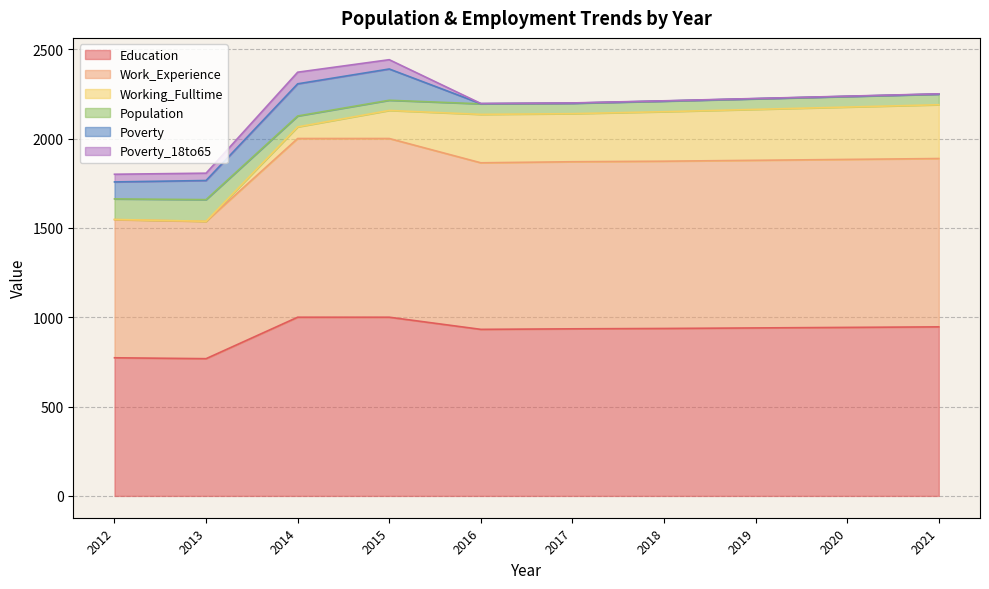

At which label does Education reach its minimum?

2013